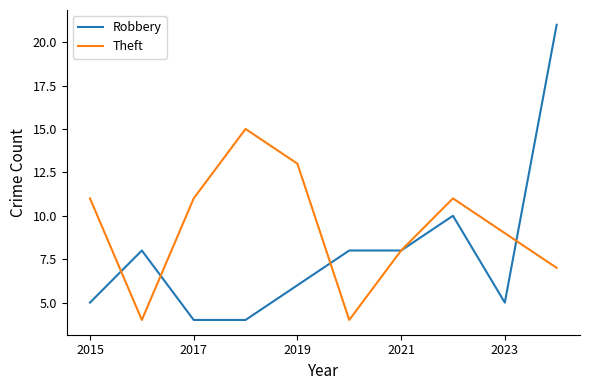

Which series has the widest spread of values?

Robbery